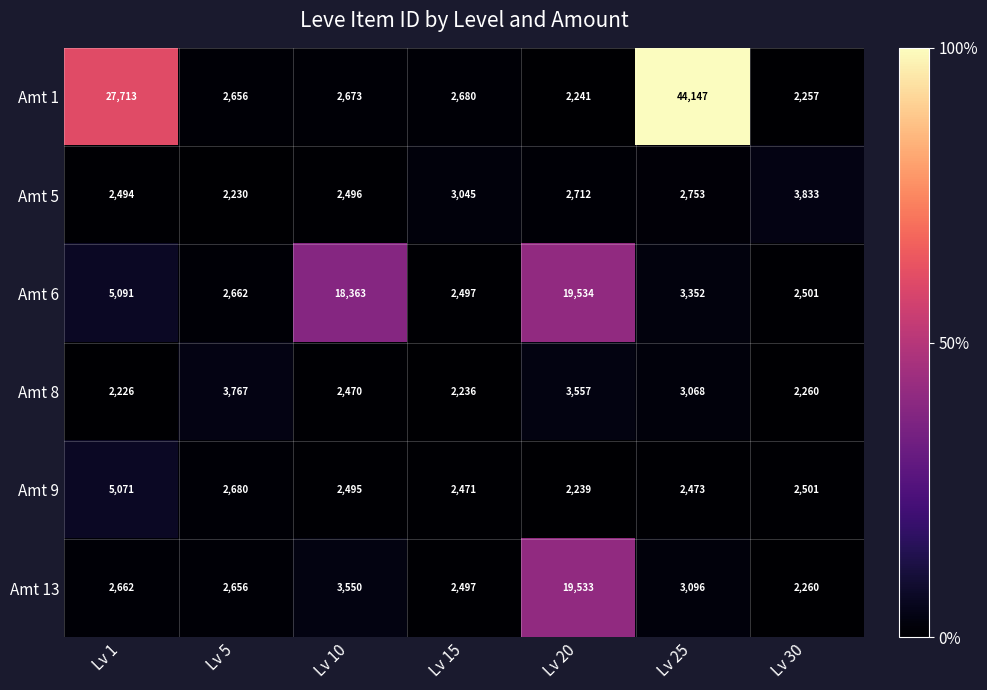

What is the difference between the Amt 6 values at Lv 5 and Lv 20?

16872